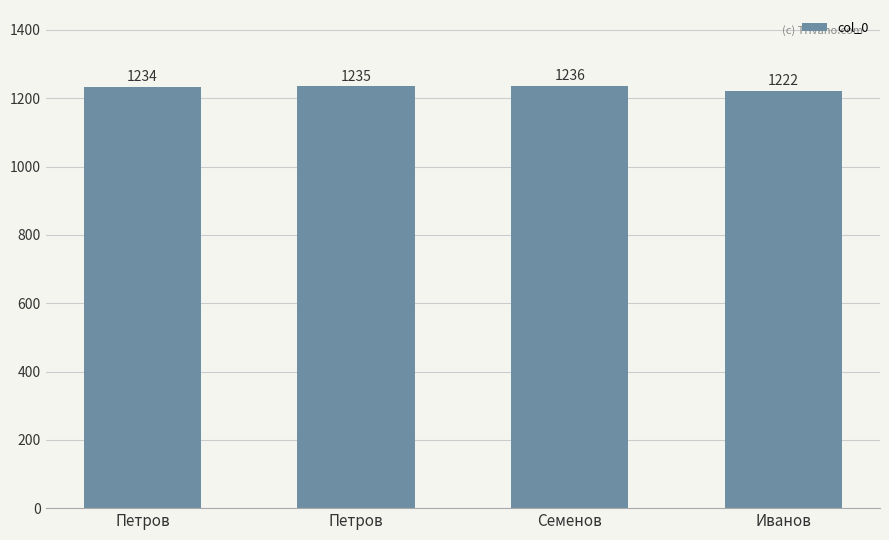

The value at Петров is 369. True or false?

False